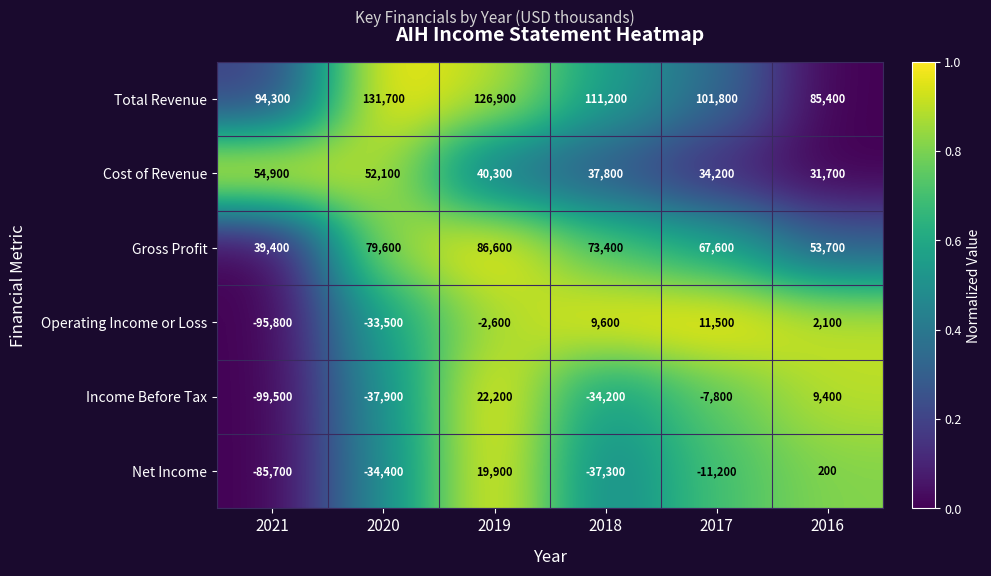

What is the difference between the maximum and second lowest values in the Cost of Revenue series?

20700